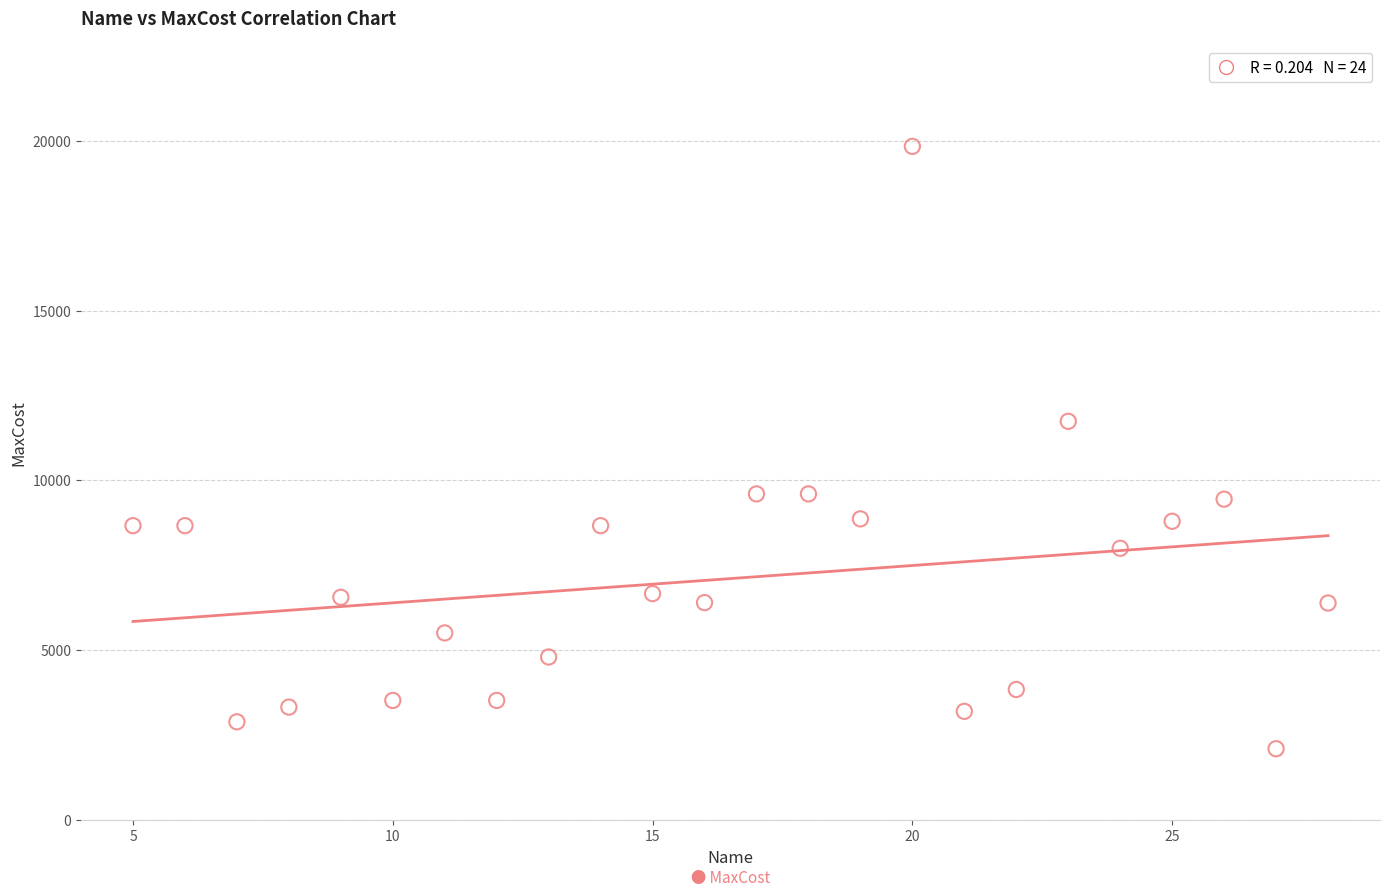

What is the range of Y values (max minus min)?

17736